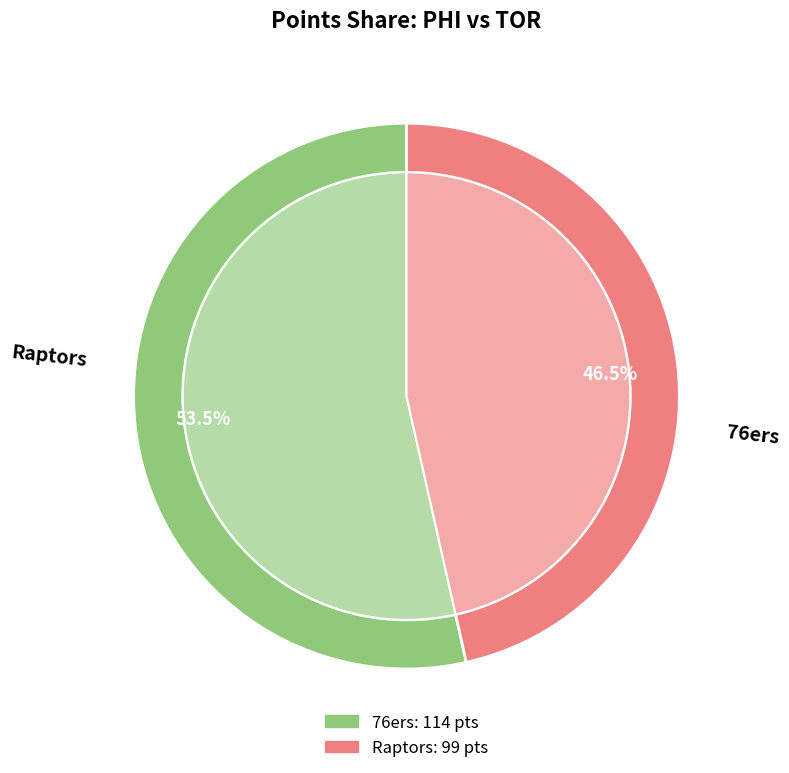

To the nearest percent, what is the average slice percentage?

50%